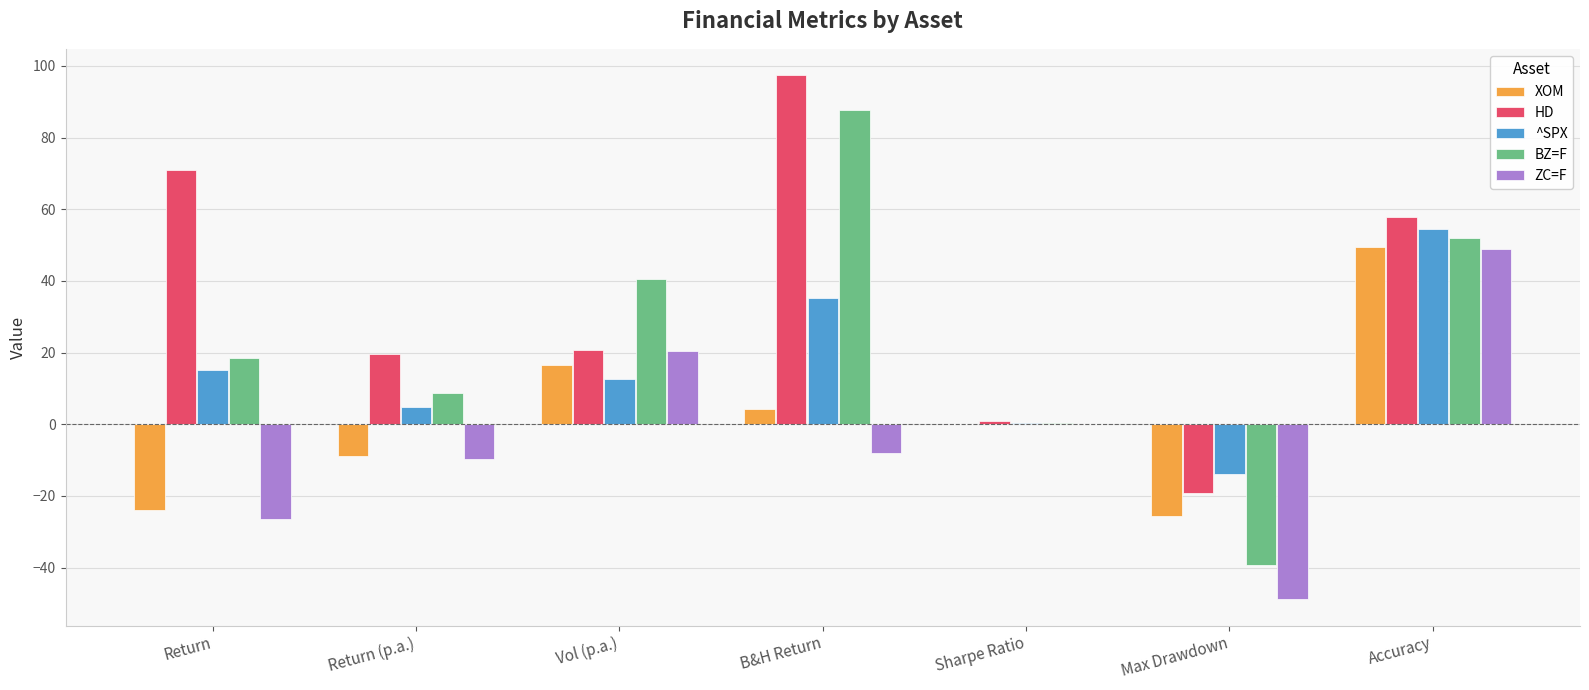

What is the sum of all XOM values?

12.2